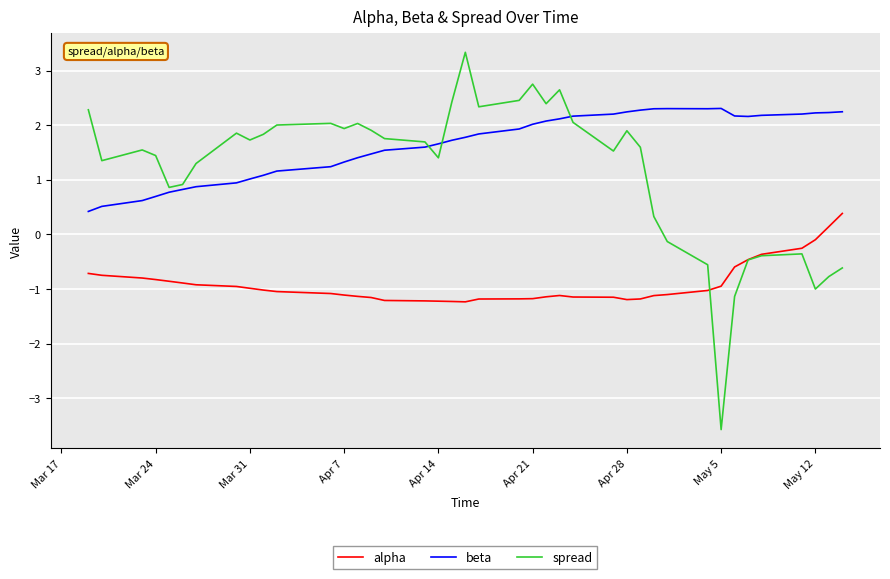

Which series has the widest spread of values?

spread